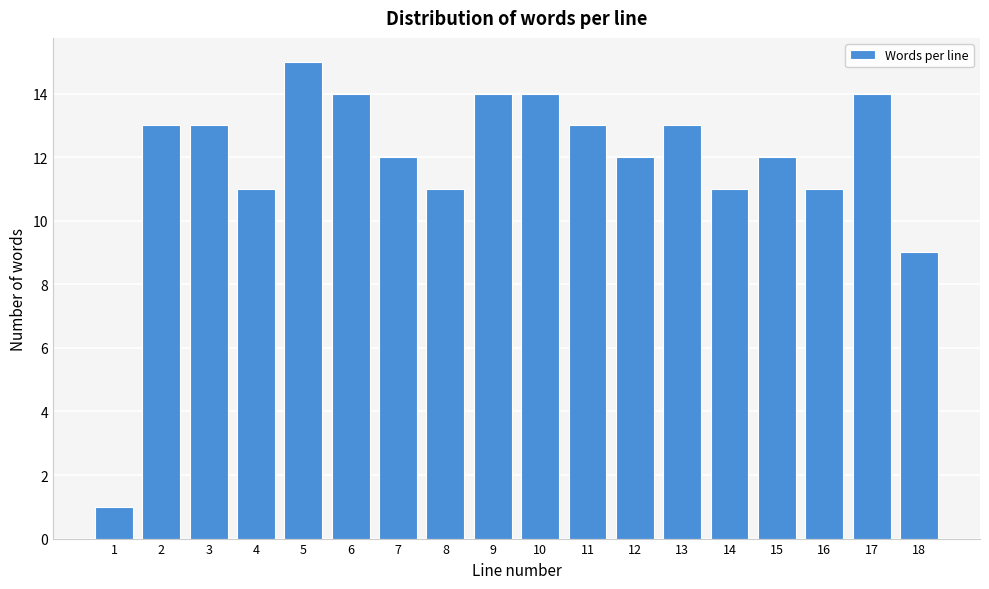

Reading right to left, extract all data points from this chart.

9	14	11	12	11	13	12	13	14	14	11	12	14	15	11	13	13	1